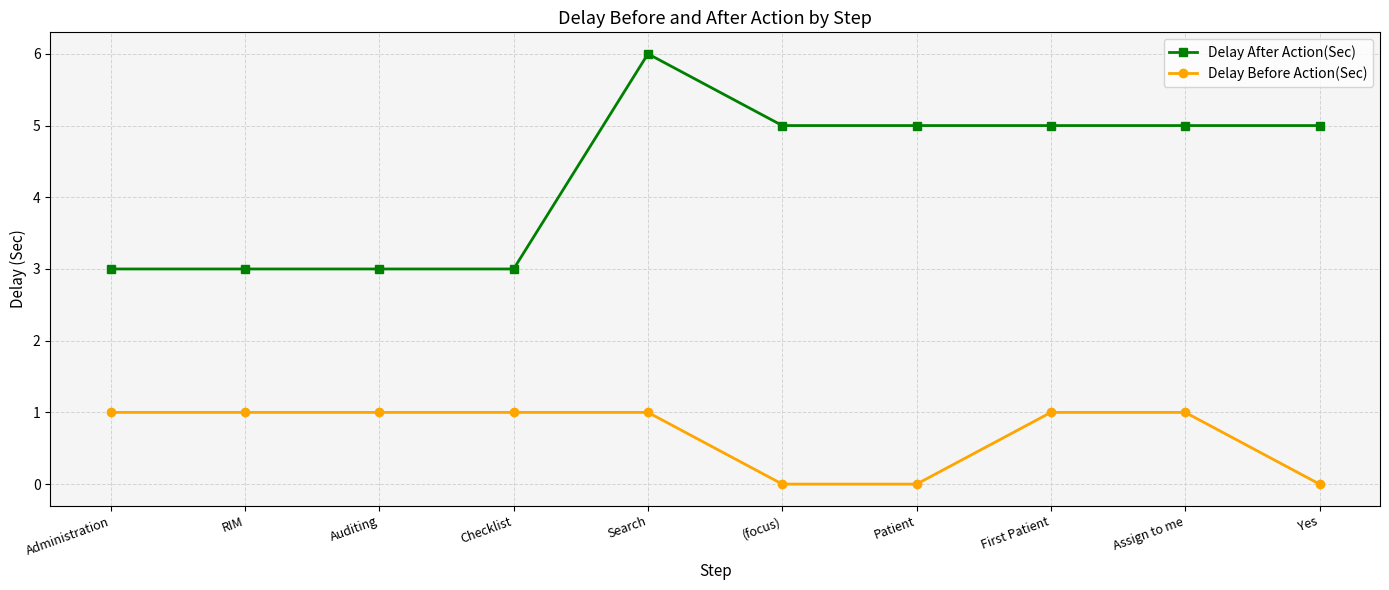

List the series in order of their peak value, highest first.

Delay After Action(Sec), Delay Before Action(Sec)